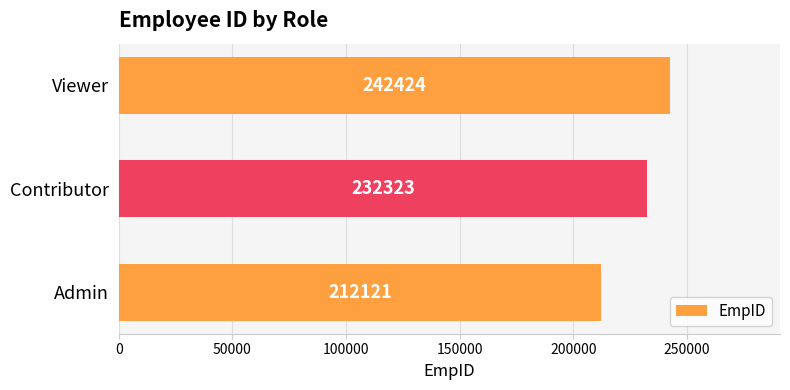

Rank the categories by value from highest to lowest.

Viewer, Contributor, Admin